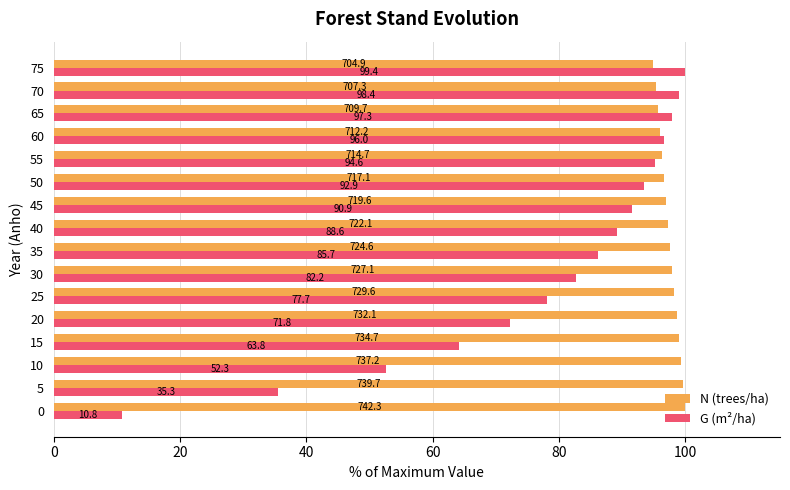

At how many categories does at least one series exceed 14?

16